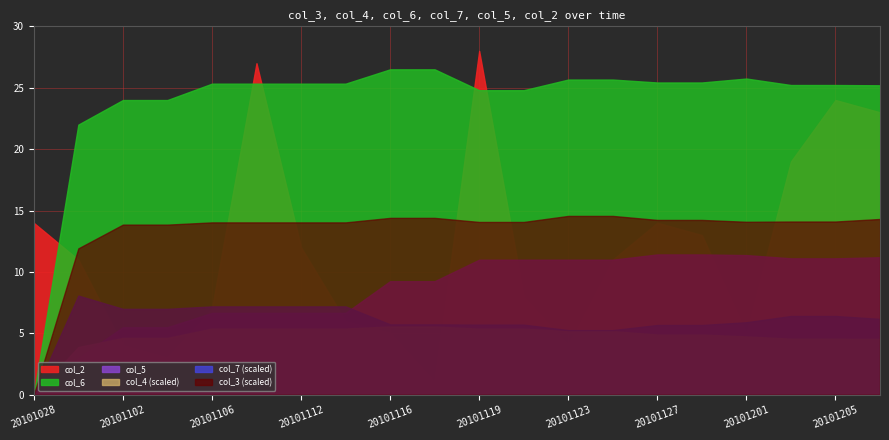

What is the value of the col_5 point at the 19th from the left?

11.1